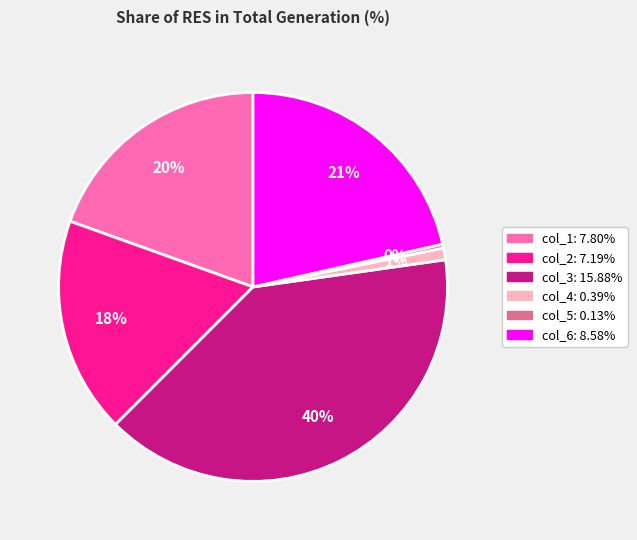

Which category has the smallest portion of the pie?

col_5